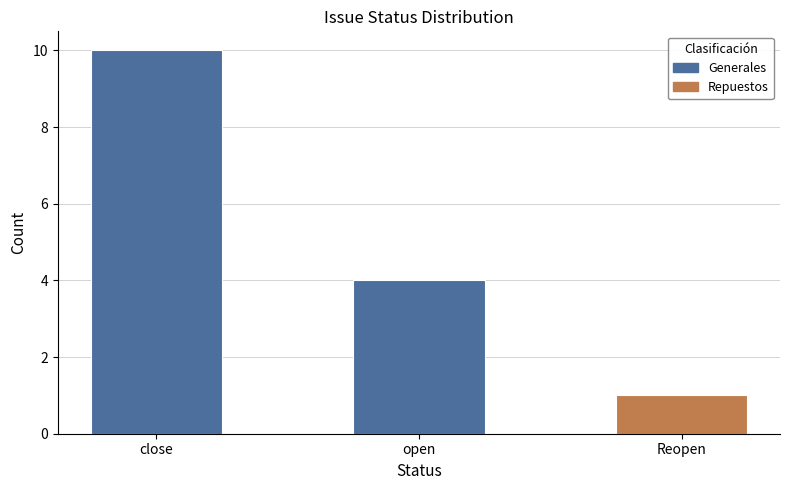

At which label is the value closest to 5?

open